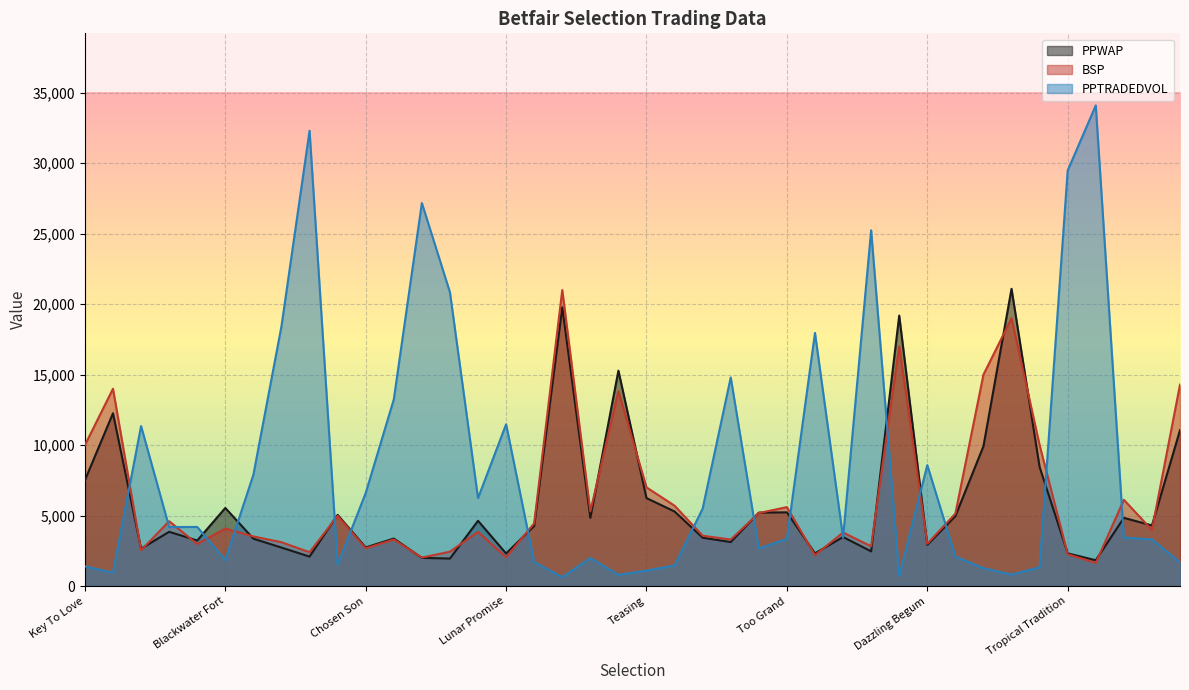

At which label is BSP closest to 11320?

Key To Love